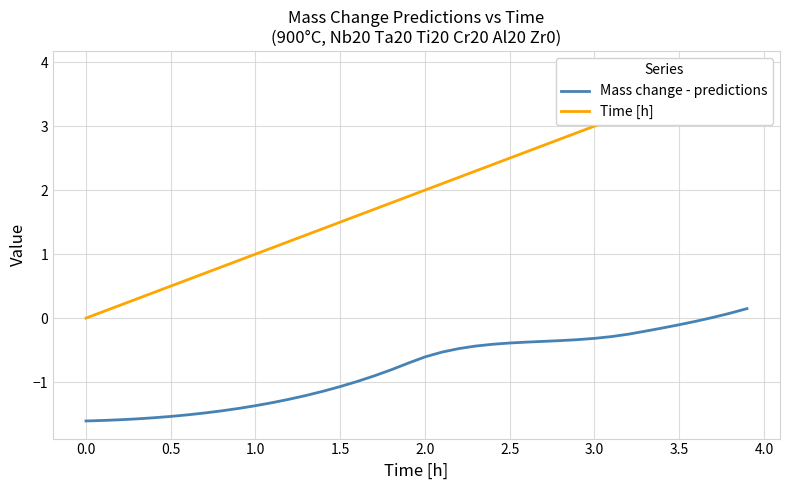

What is the difference between the maximum and minimum values in the Time [h] series?

3.9